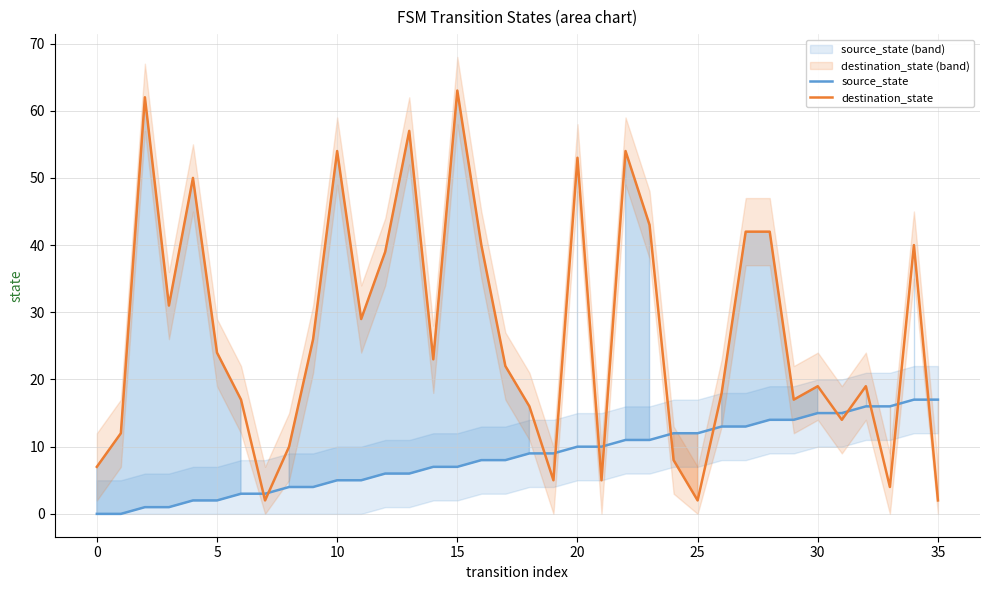

Which series has the largest total across all categories?

destination_state